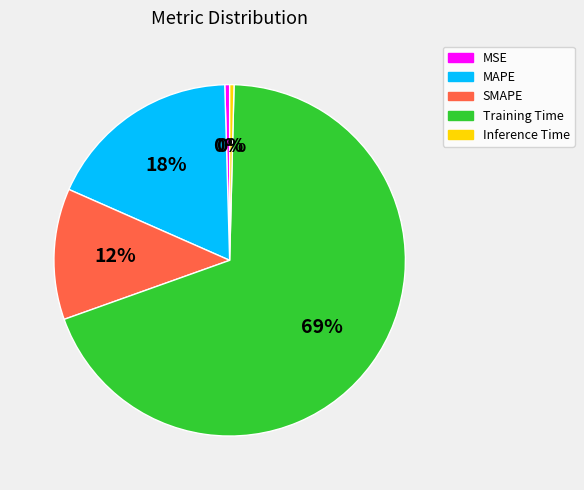

To the nearest percent, what is the combined percentage of SMAPE and MAPE?

30%